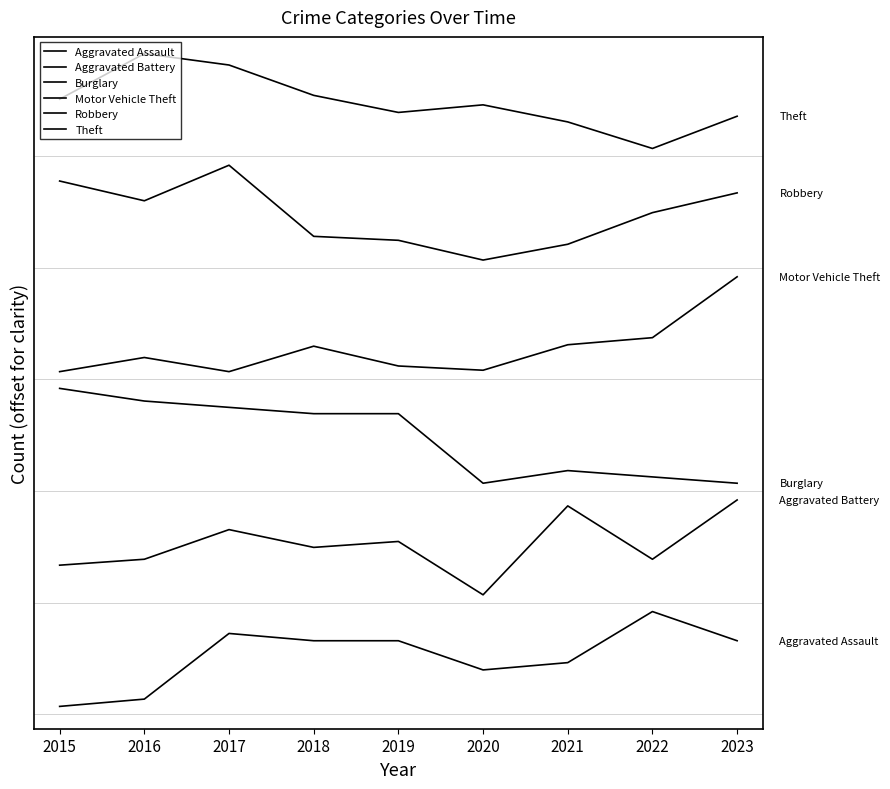

Does the chart display data point markers on the line(s)?

No